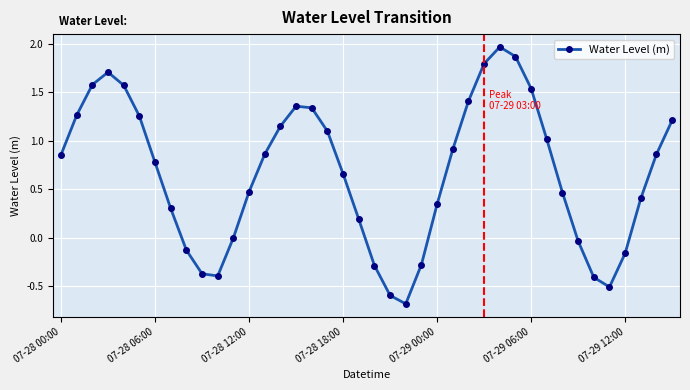

True or false: the data has more than 2 interior local peaks.

True